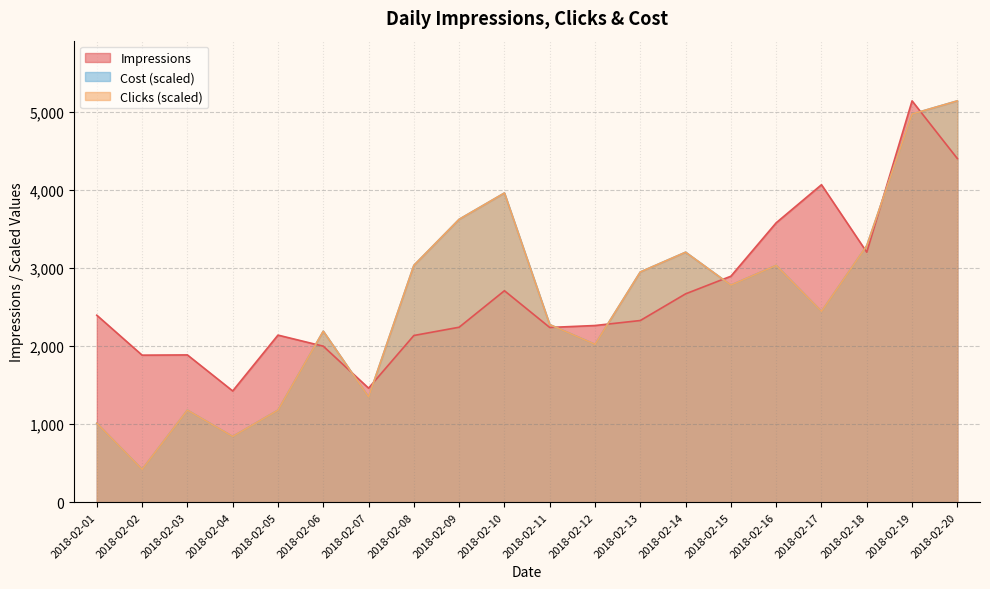

At how many categories does at least one series exceed 3949?

4